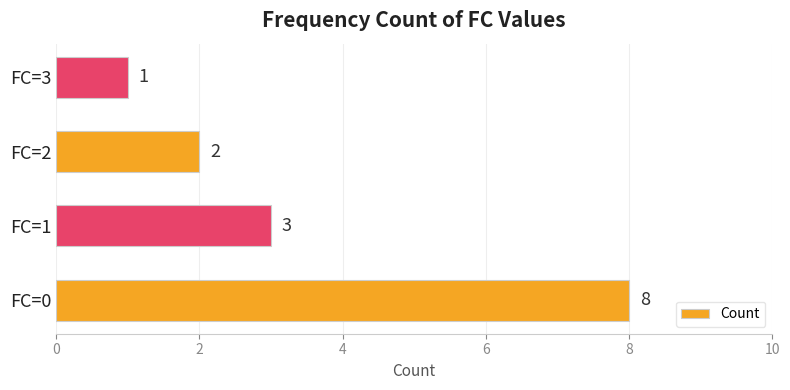

The value at FC=0 is 8. True or false?

True